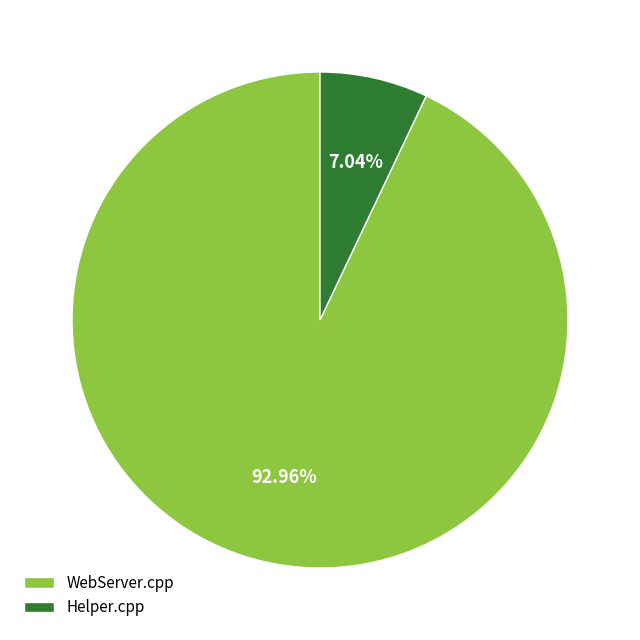

Which category has the smallest portion of the pie?

Helper.cpp